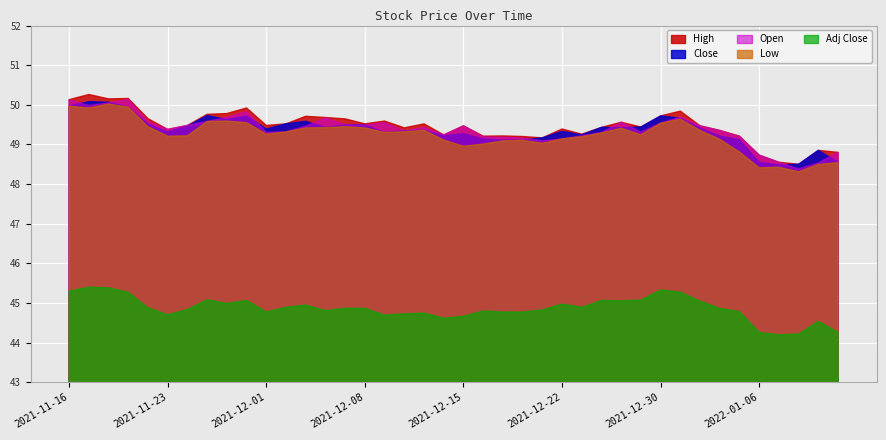

The Open series shows 49.5 at 2021-12-07. True or false?

True